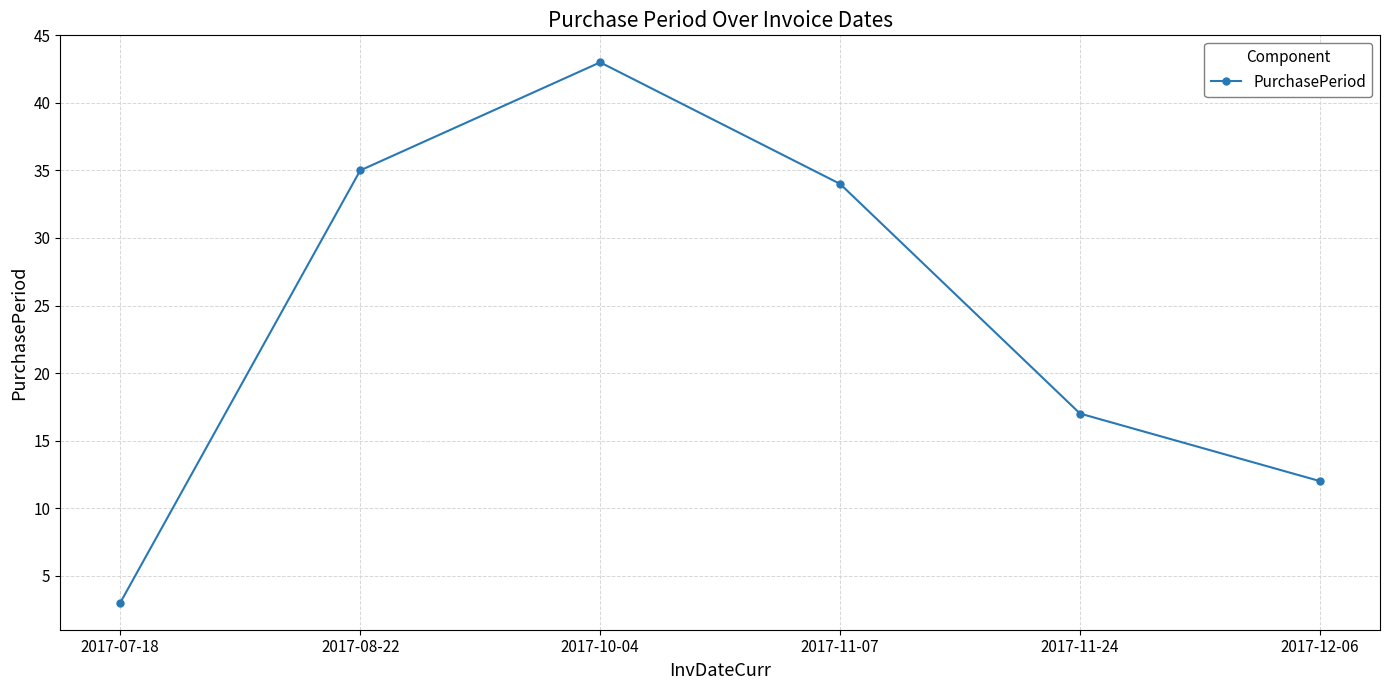

What is the change in value from 2017-07-18 to 2017-11-24?

+14